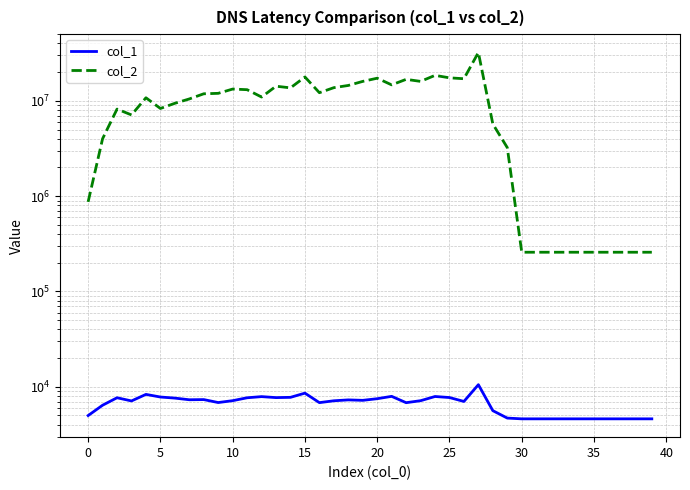

Is it true that col_1 equals 7283 at 18?

True